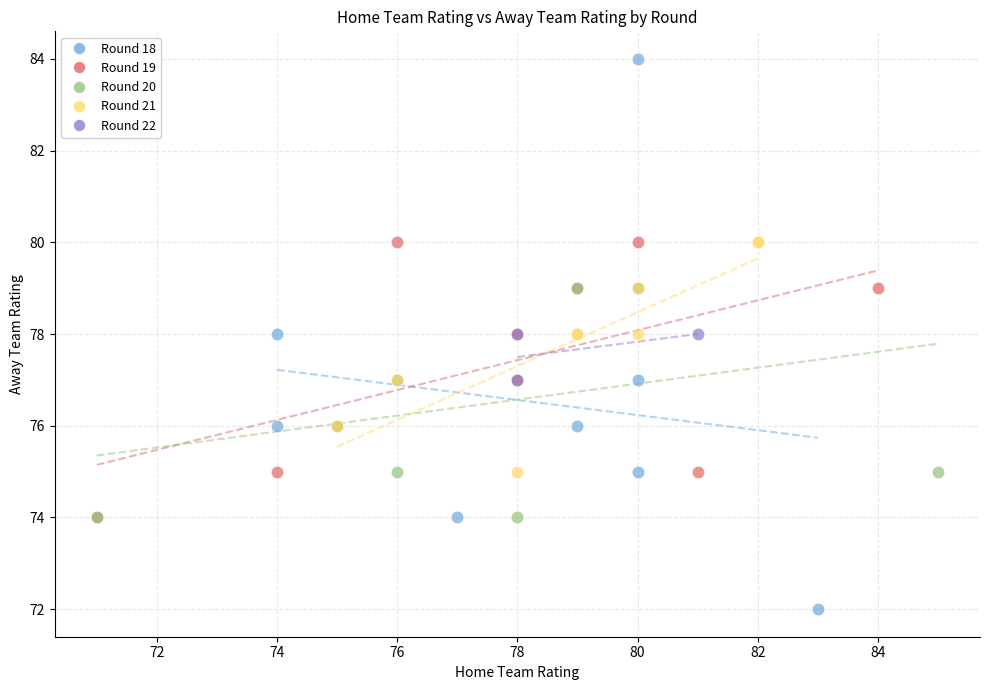

Which series contains the lowest Y value?

Round 18